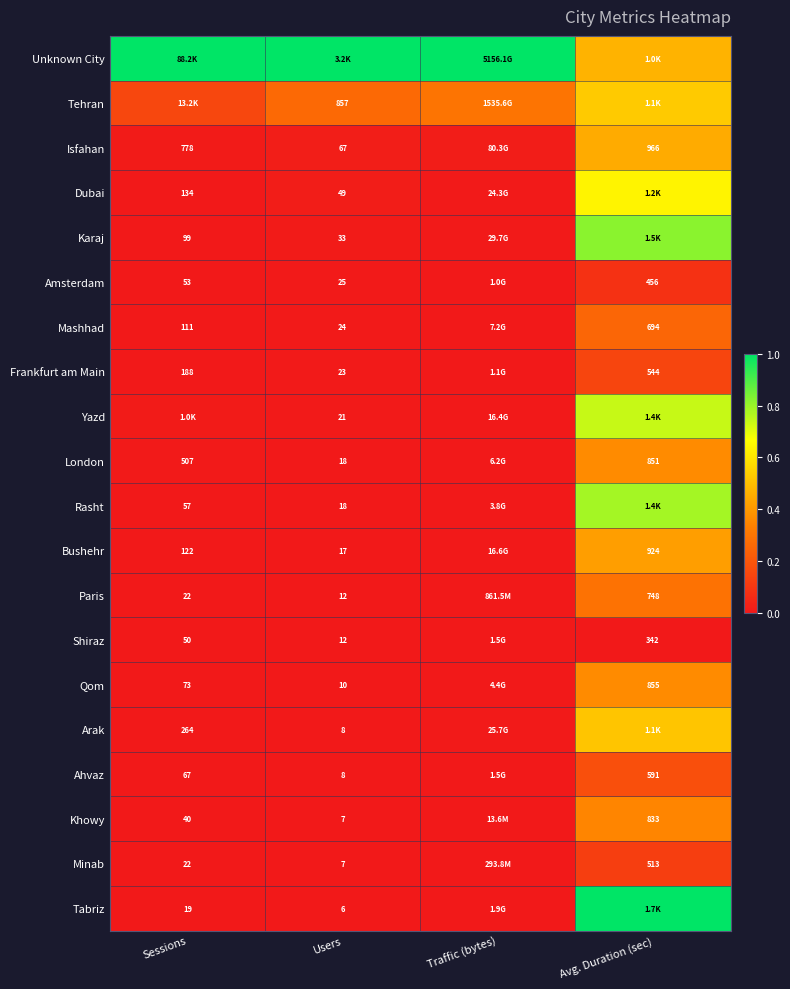

Is the value of Shiraz at Users greater than the value of Karaj at Sessions?

No